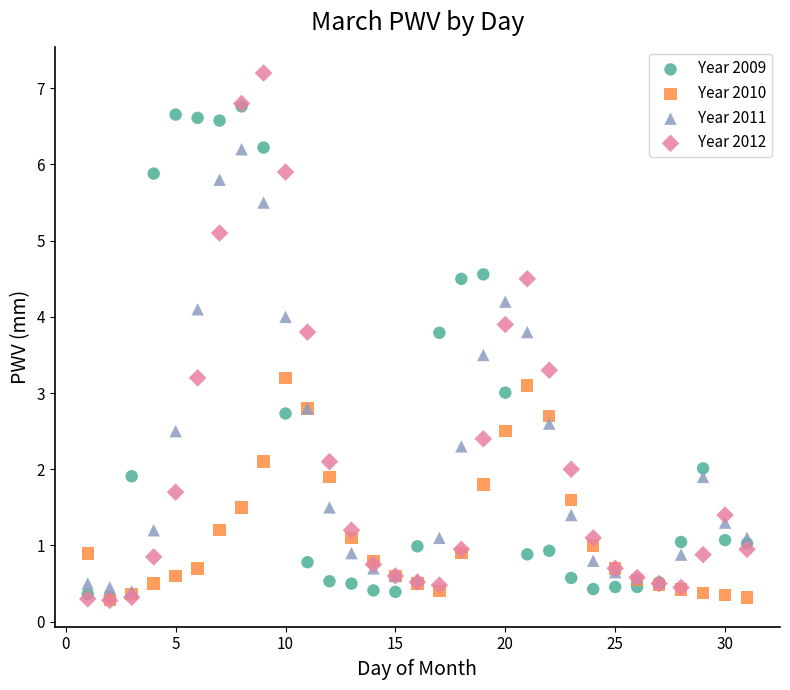

Which series contains the highest Y value?

Year 2012